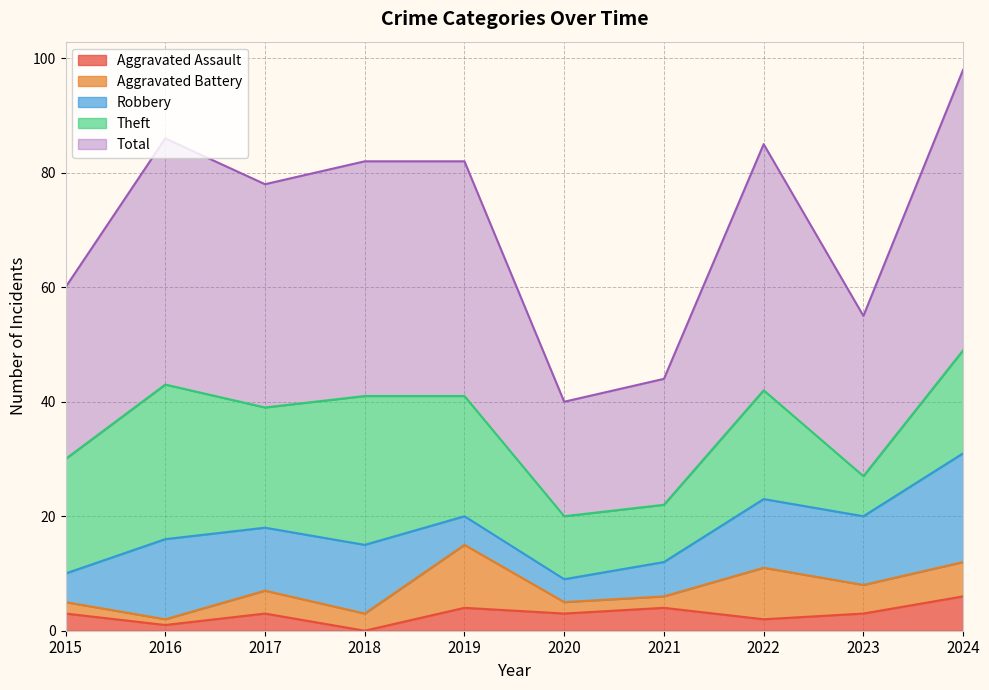

Count the number of data series in this chart.

5